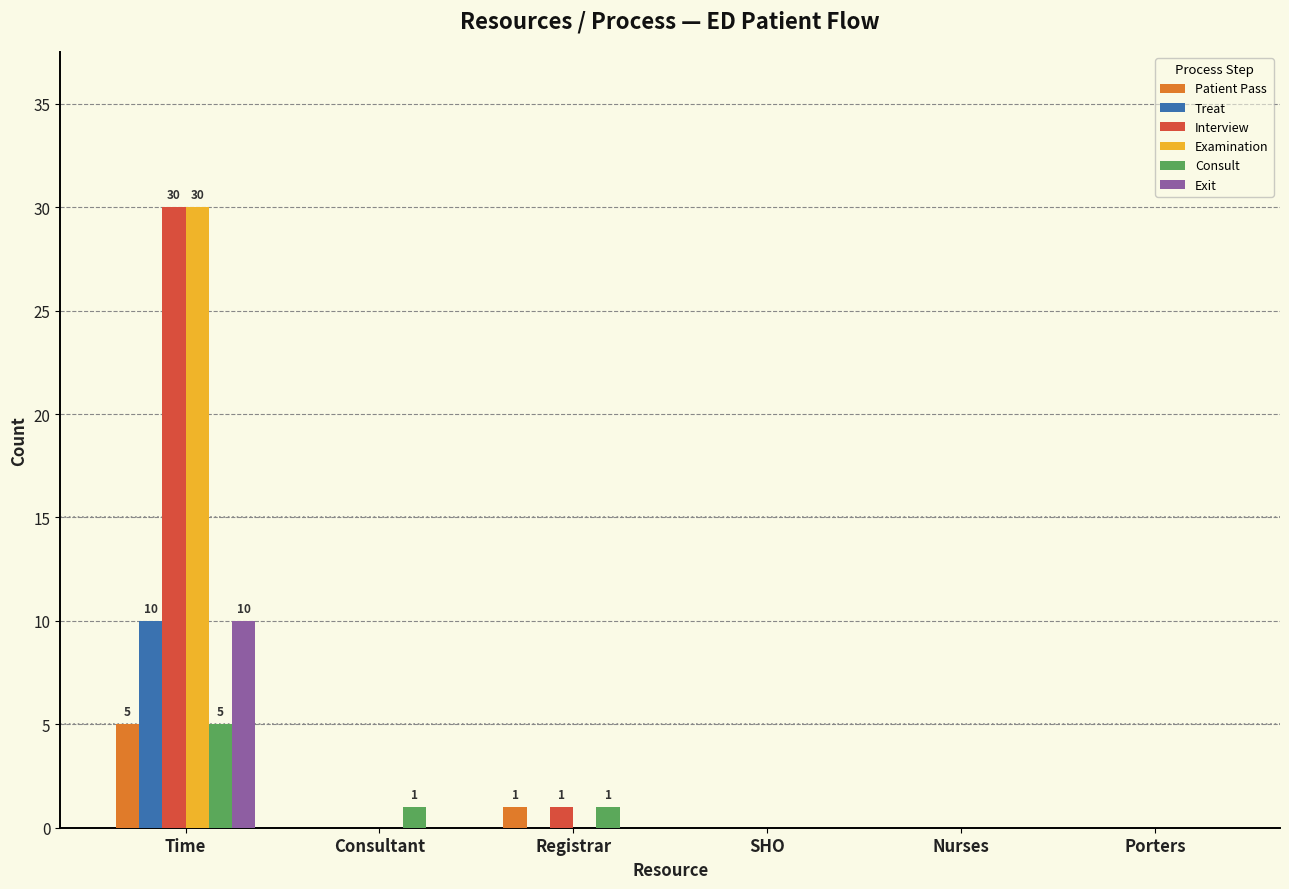

How many groups of bars are there?

6